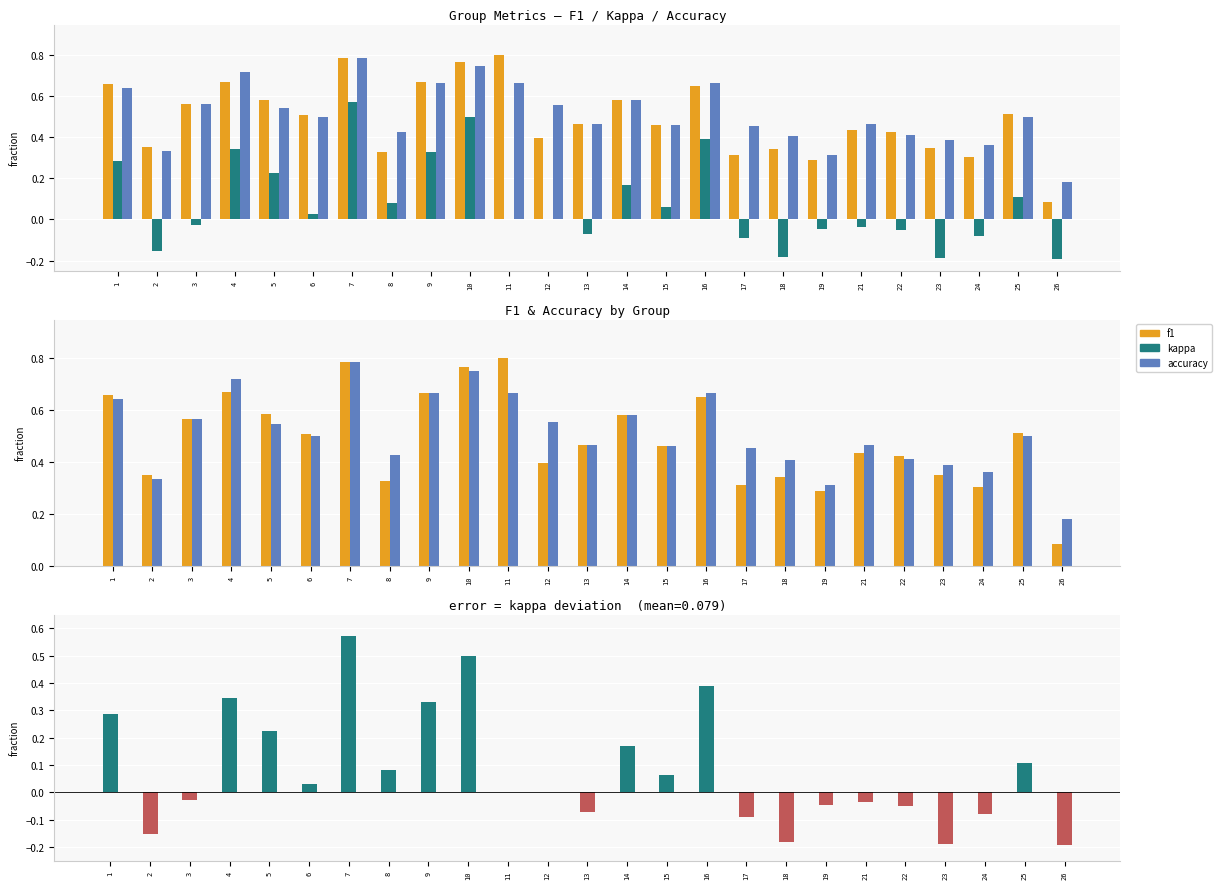

Reading left to right, list all the values displayed in this chart.

f1: 1=0.7	2=0.4	3=0.6	4=0.7	5=0.6	6=0.5	7=0.8	8=0.3	9=0.7	10=0.8	11=0.8	12=0.4	13=0.5	14=0.6	15=0.5	16=0.7	17=0.3	18=0.3	19=0.3	21=0.4	22=0.4	23=0.3	24=0.3	25=0.5	26=0.1
kappa: 1=0.3	2=-0.2	3=-0.0	4=0.3	5=0.2	6=0.0	7=0.6	8=0.1	9=0.3	10=0.5	11=0.0	12=0.0	13=-0.1	14=0.2	15=0.1	16=0.4	17=-0.1	18=-0.2	19=-0.0	21=-0.0	22=-0.0	23=-0.2	24=-0.1	25=0.1	26=-0.2
accuracy: 1=0.6	2=0.3	3=0.6	4=0.7	5=0.5	6=0.5	7=0.8	8=0.4	9=0.7	10=0.8	11=0.7	12=0.6	13=0.5	14=0.6	15=0.5	16=0.7	17=0.5	18=0.4	19=0.3	21=0.5	22=0.4	23=0.4	24=0.4	25=0.5	26=0.2
kappa (pos): 1=0.3	2=0.0	3=0.0	4=0.3	5=0.2	6=0.0	7=0.6	8=0.1	9=0.3	10=0.5	11=0.0	12=0.0	13=0.0	14=0.2	15=0.1	16=0.4	17=0.0	18=0.0	19=0.0	21=0.0	22=0.0	23=0.0	24=0.0	25=0.1	26=0.0
kappa (neg): 1=0.0	2=-0.2	3=-0.0	4=0.0	5=0.0	6=0.0	7=0.0	8=0.0	9=0.0	10=0.0	11=0.0	12=0.0	13=-0.1	14=0.0	15=0.0	16=0.0	17=-0.1	18=-0.2	19=-0.0	21=-0.0	22=-0.0	23=-0.2	24=-0.1	25=0.0	26=-0.2